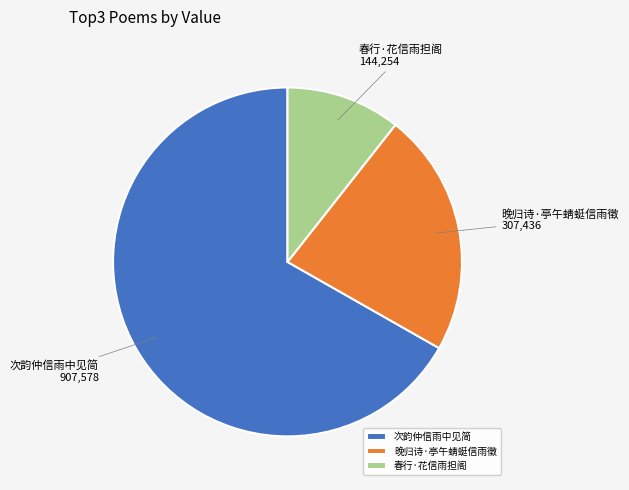

True or false: 晚归诗·亭午蜻蜓信雨徵 accounts for 14% of the total.

False